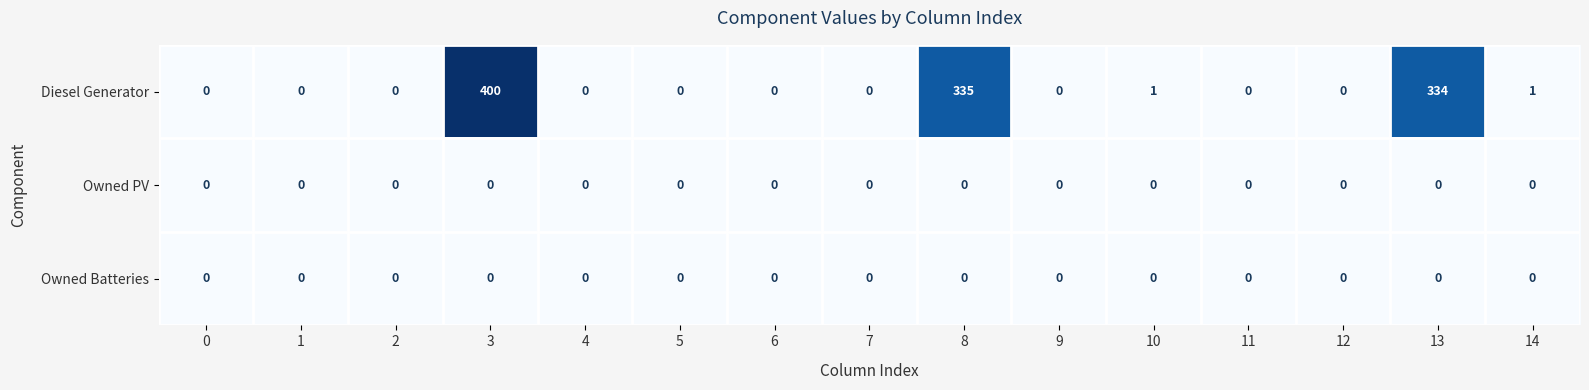

Which category has the highest value across all series?

3